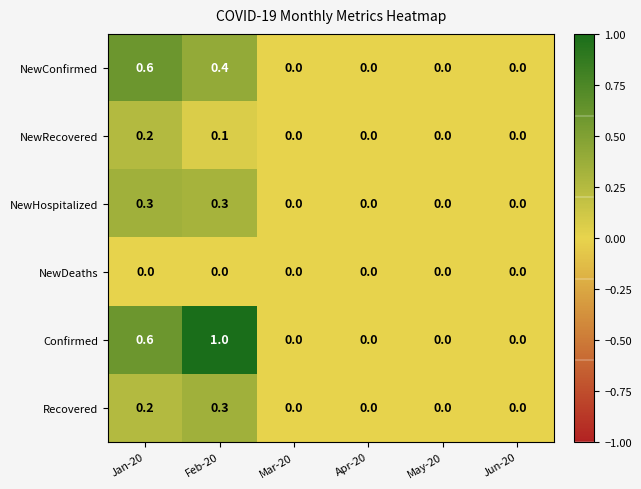

What is the difference between the maximum and minimum values in the NewHospitalized series?

0.3